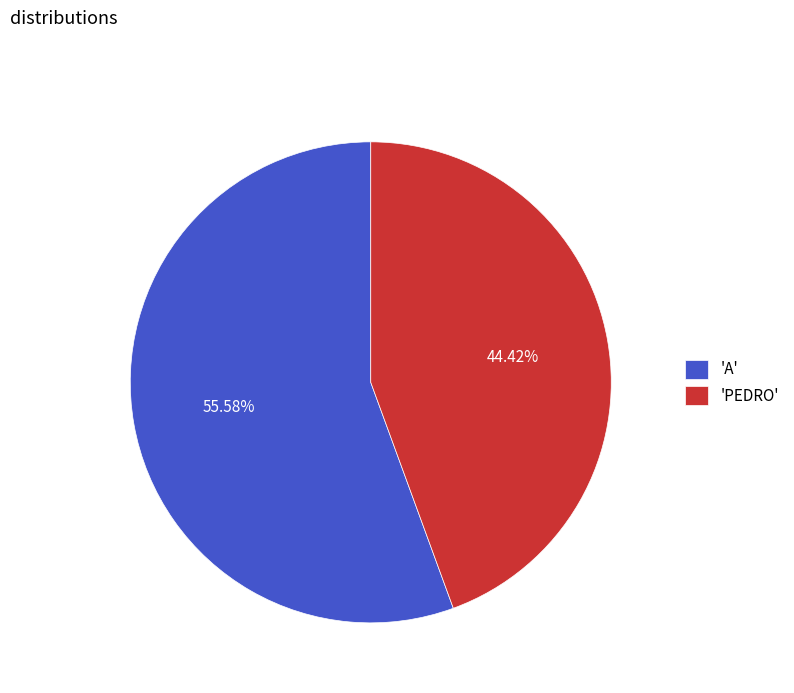

To the nearest percent, what is the average slice percentage?

50%